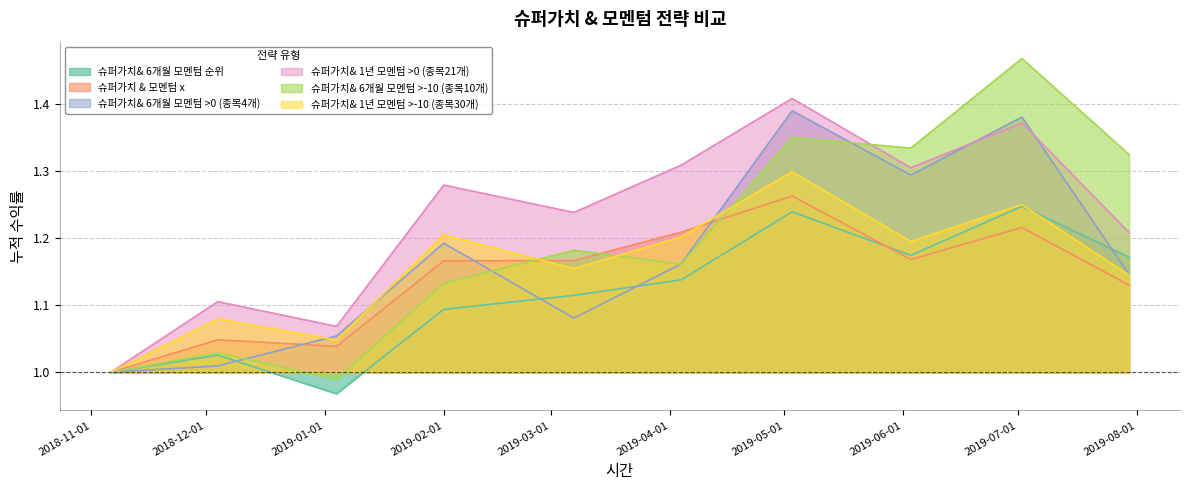

What is the label of the 6th point from the left?

2019-04-04